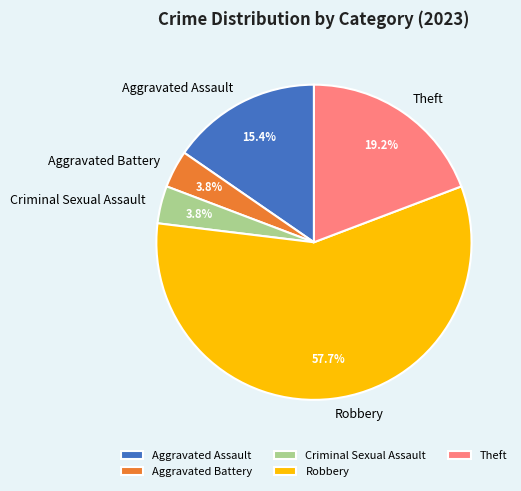

True or false: Robbery accounts for 58% of the total.

True